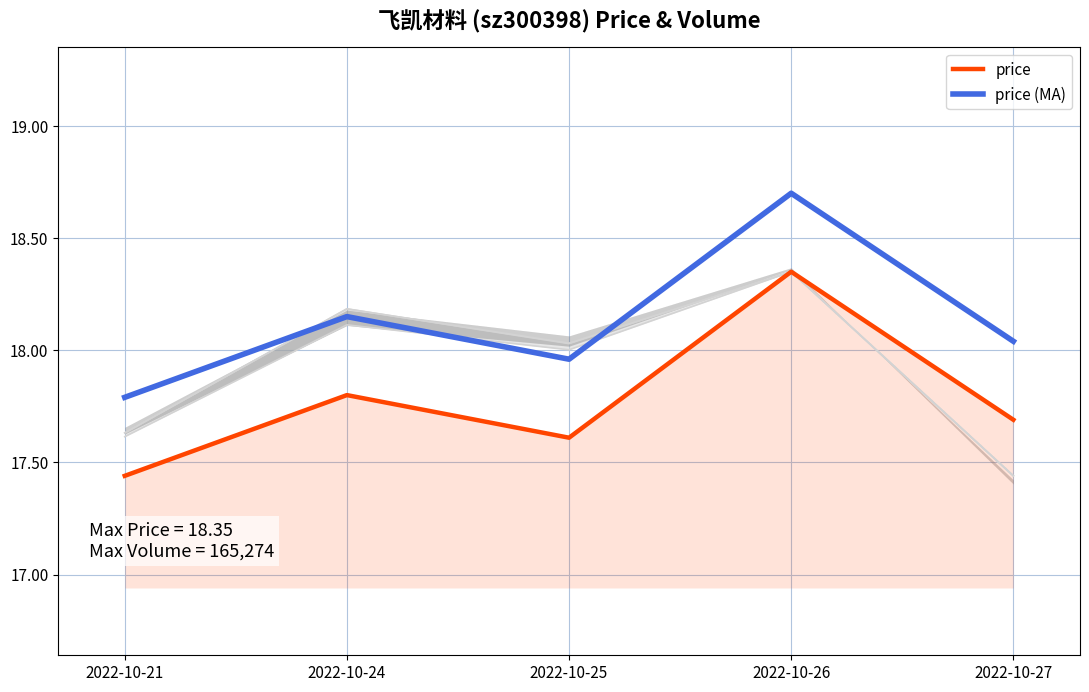

Rank the categories by price value from highest to lowest.

2022-10-26, 2022-10-24, 2022-10-27, 2022-10-25, 2022-10-21